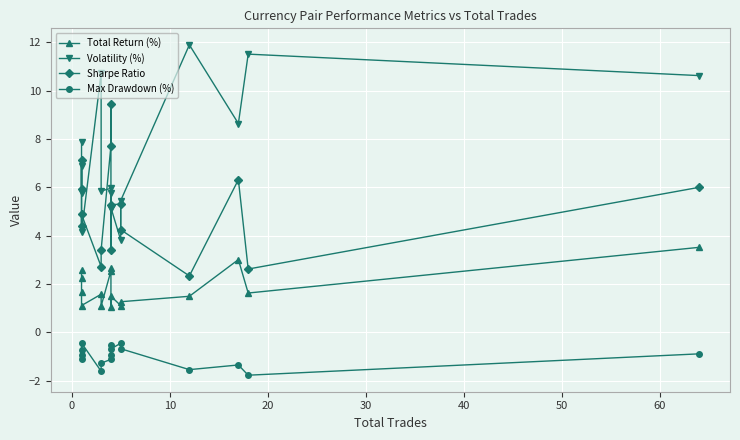

Which series changed the most between 10 and 12?

Volatility (%)